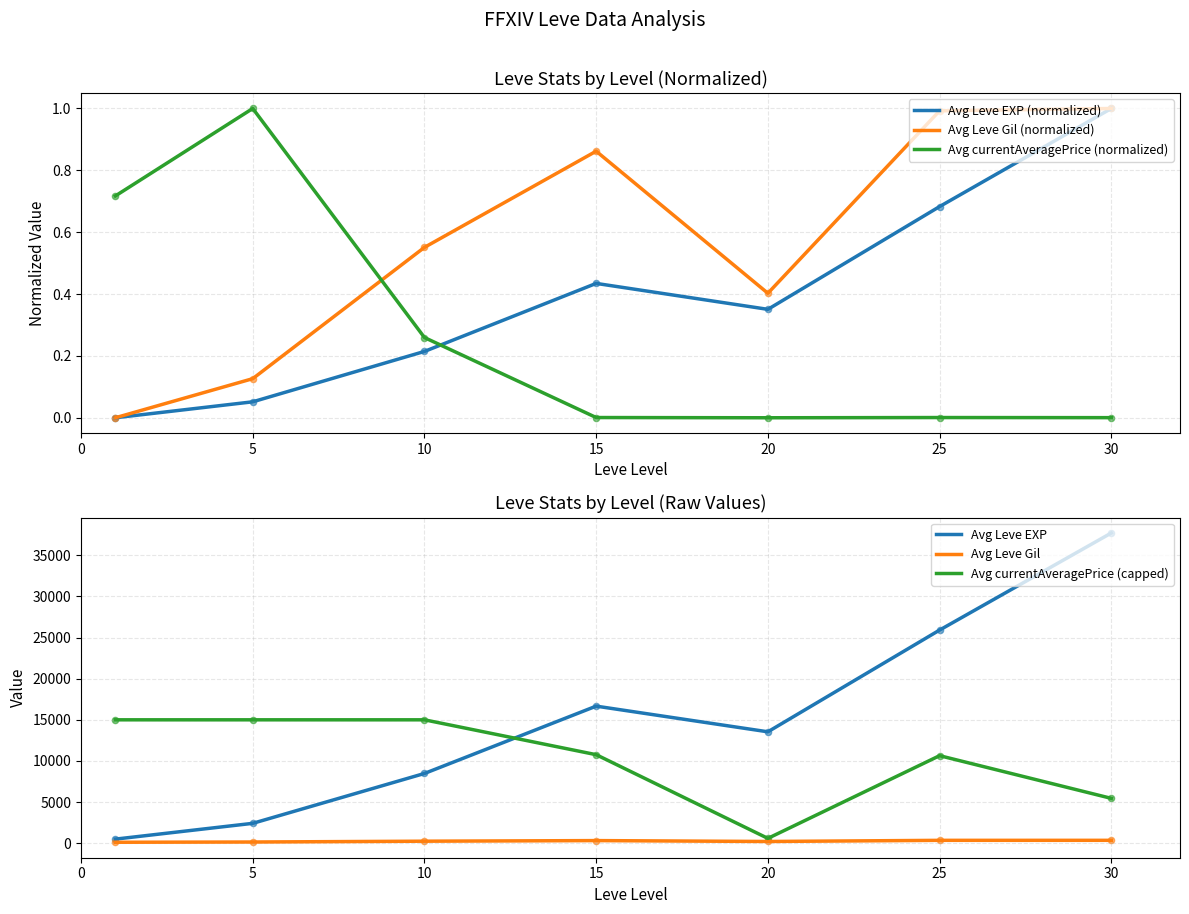

Which series reaches the maximum Y coordinate?

Avg Leve EXP